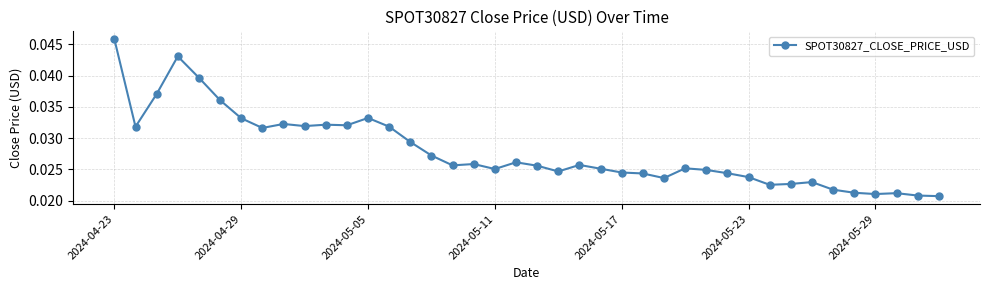

What is the sum of all values?

1.1